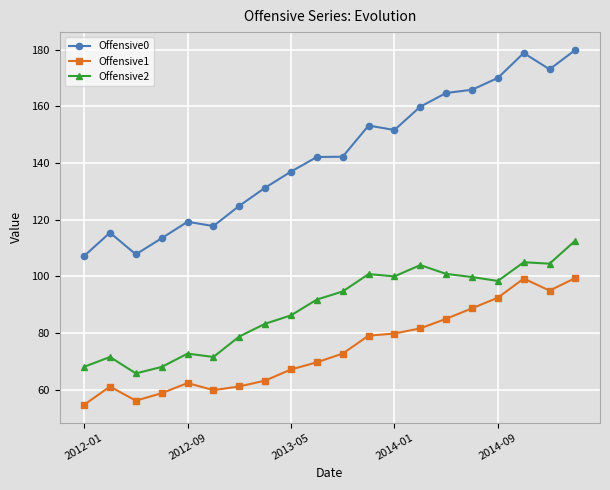

What is the value of the Offensive2 point at the 9th from the left?

86.3